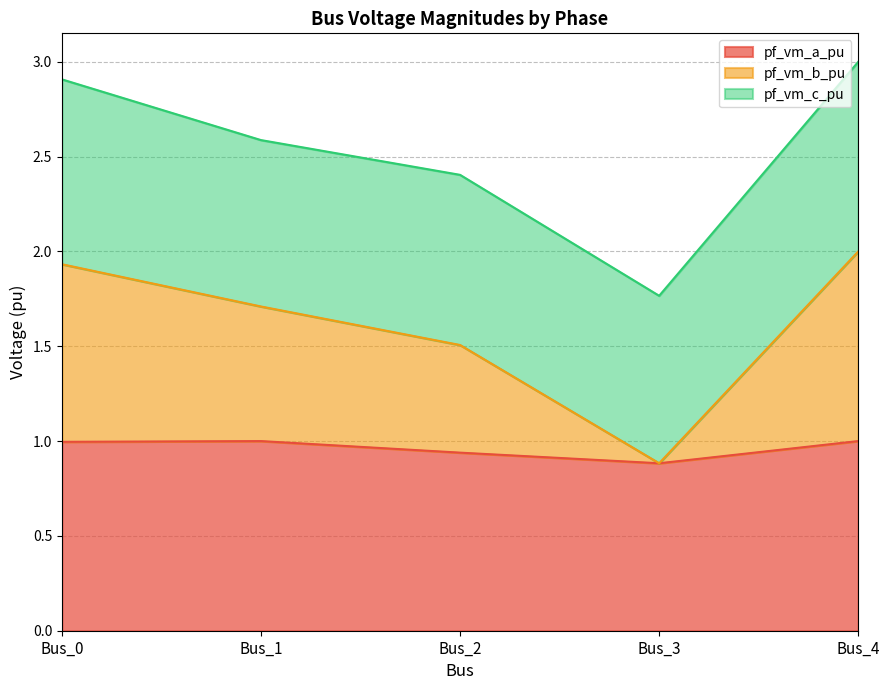

The value of pf_vm_a_pu at Bus_4 is 1.0. True or false?

True